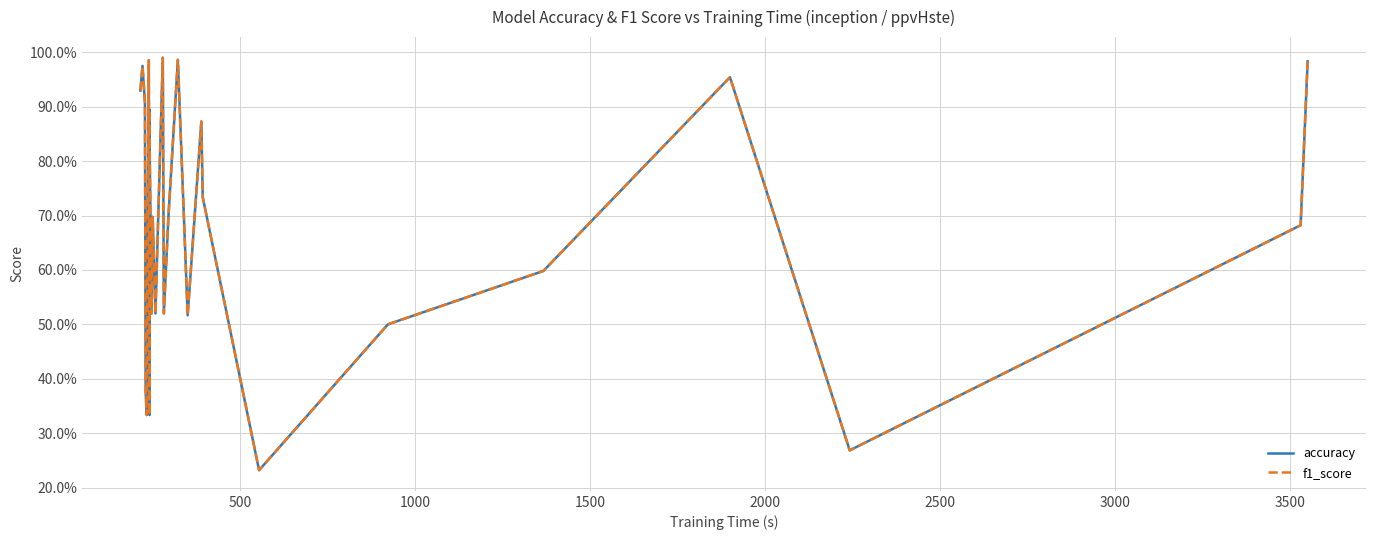

True or false: accuracy and f1_score cross at least once.

False